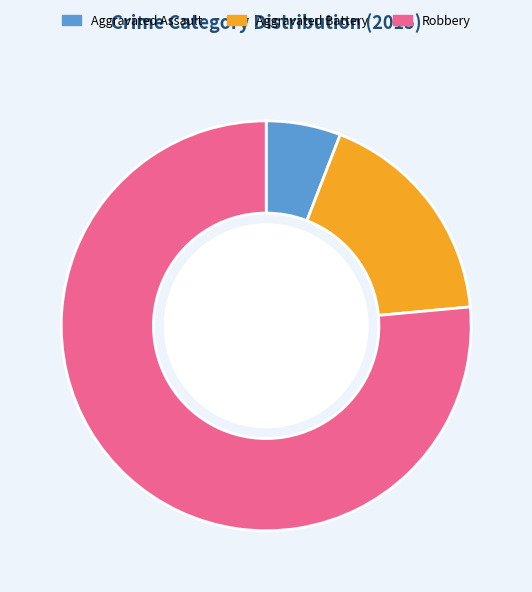

Rank the categories by value from highest to lowest.

Robbery, Aggravated Battery, Aggravated Assault